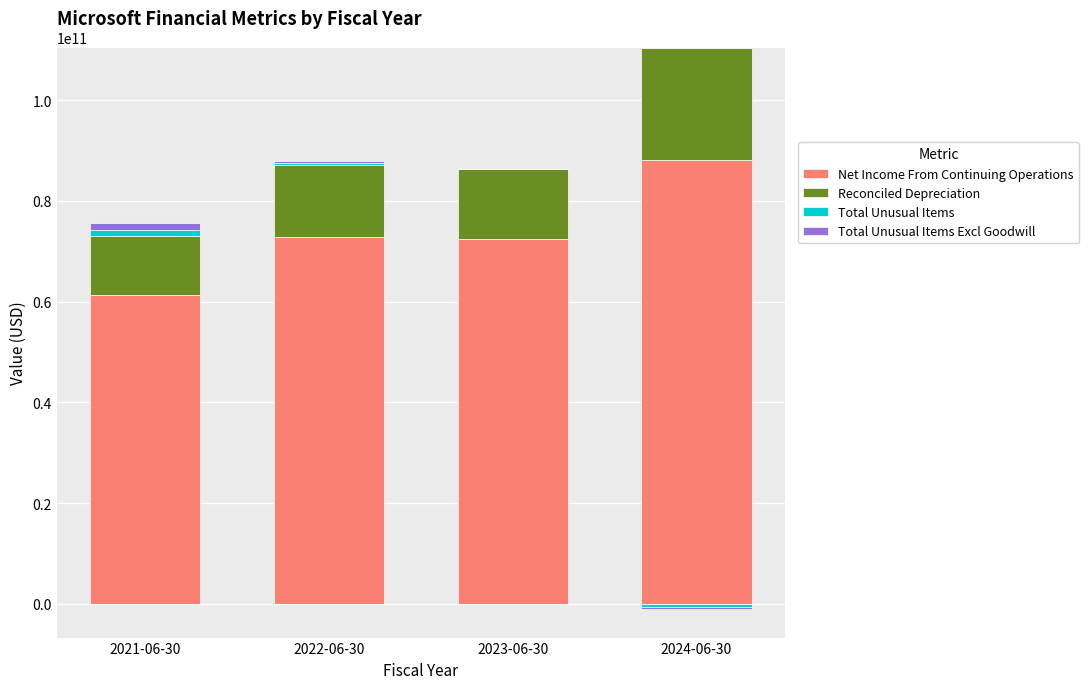

At which category is the sum across all series the highest?

2024-06-30